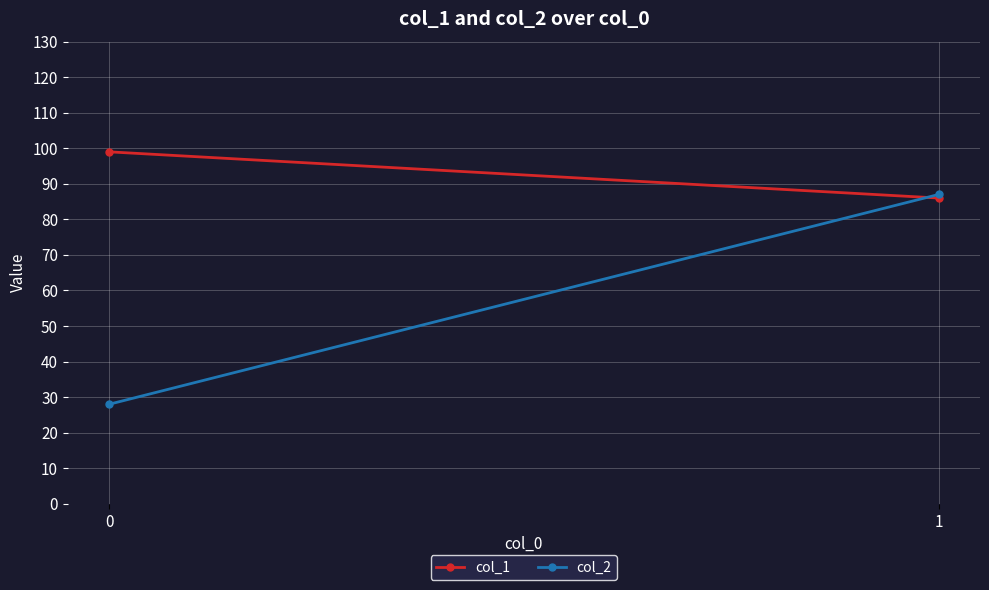

Between 0 and 1, which series saw the biggest shift?

col_2